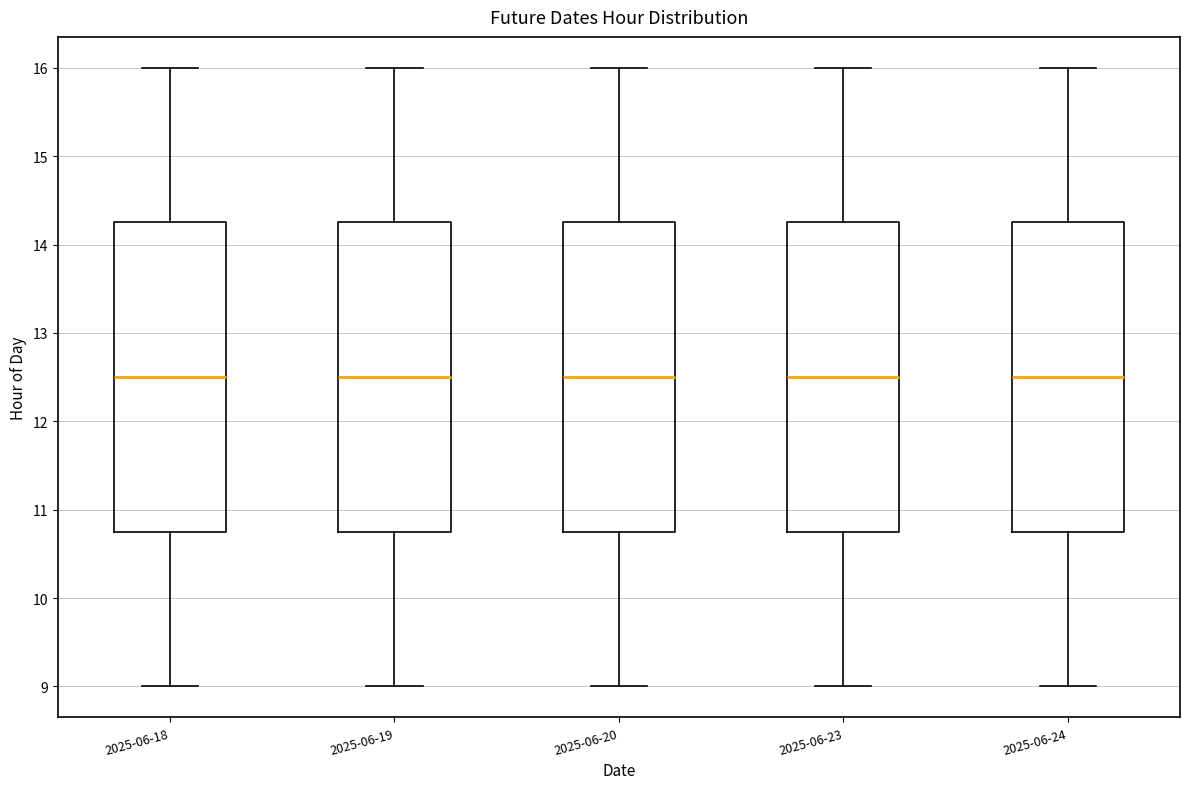

Reading left to right, transcribe this box plot: for each box, give where its median line is, the range the box spans, and where its two whiskers end, as read against the y-axis. The values are not printed on the chart, so give them approximately, as read against the axis.

2025-06-18: median 12.5, box 10.8 to 14.3, whiskers 9.0 to 16.0
2025-06-19: median 12.5, box 10.8 to 14.3, whiskers 9.0 to 16.0
2025-06-20: median 12.5, box 10.8 to 14.3, whiskers 9.0 to 16.0
2025-06-23: median 12.5, box 10.8 to 14.3, whiskers 9.0 to 16.0
2025-06-24: median 12.5, box 10.8 to 14.3, whiskers 9.0 to 16.0